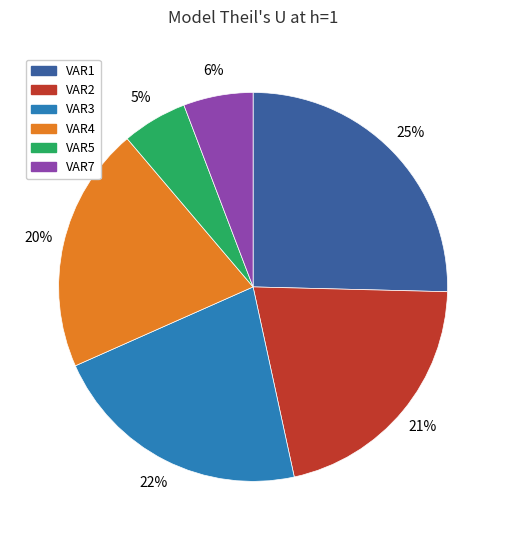

To the nearest percent, what is the difference between the largest and smallest slice percentages?

20%